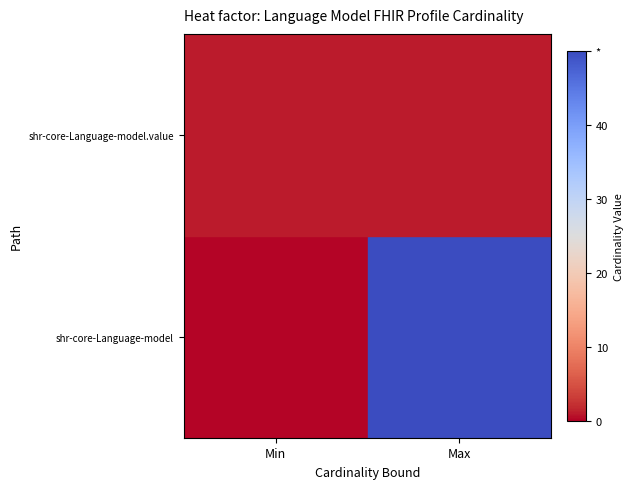

List the series in order of their peak value, lowest first.

shr-core-Language-model.value, shr-core-Language-model